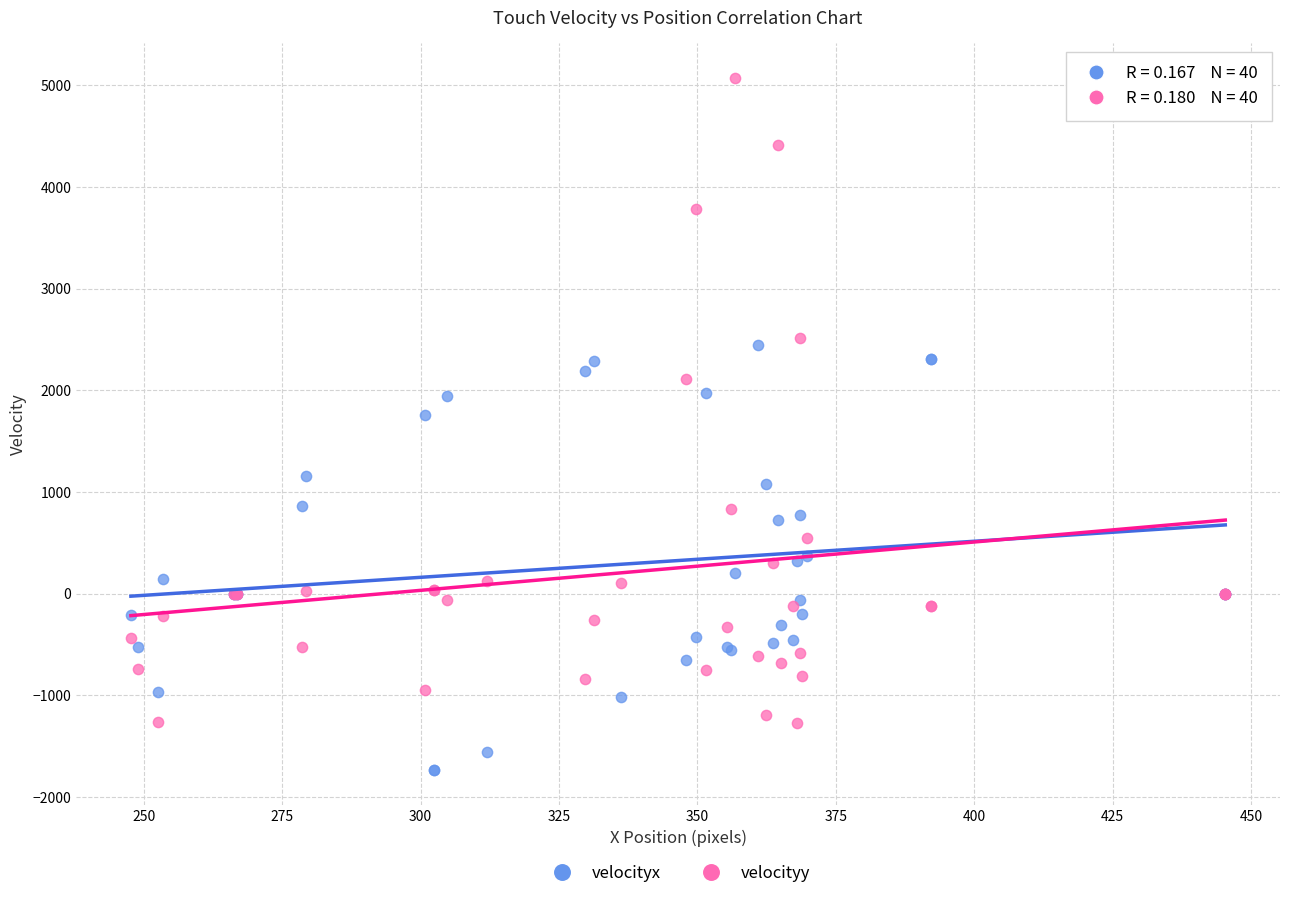

Which series has the largest Y range (max minus min)?

velocityy